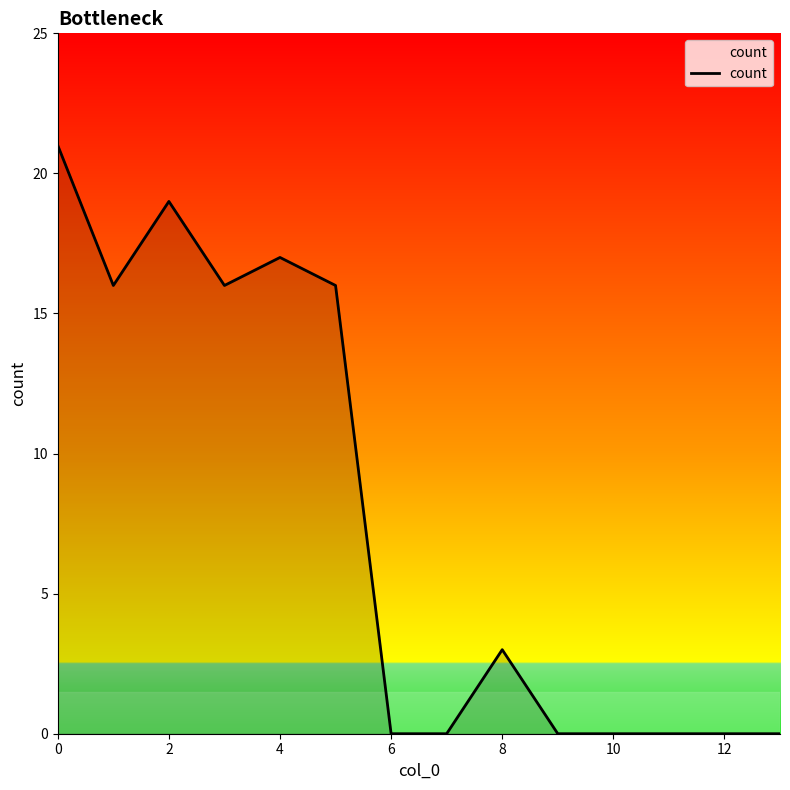

How many lines are shown in the chart?

1